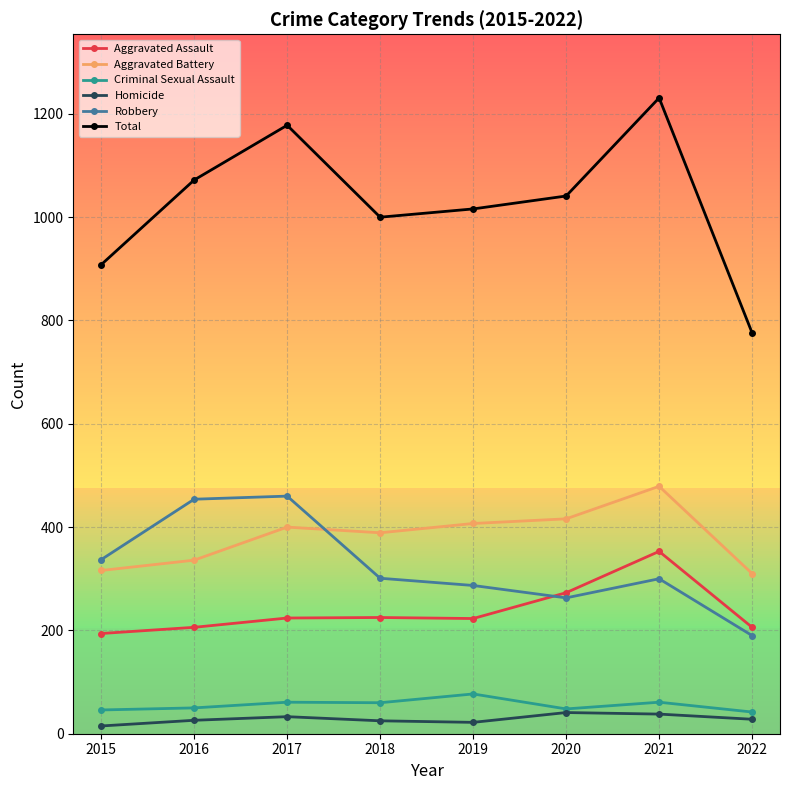

Which category has the lowest value in the Robbery series?

2022